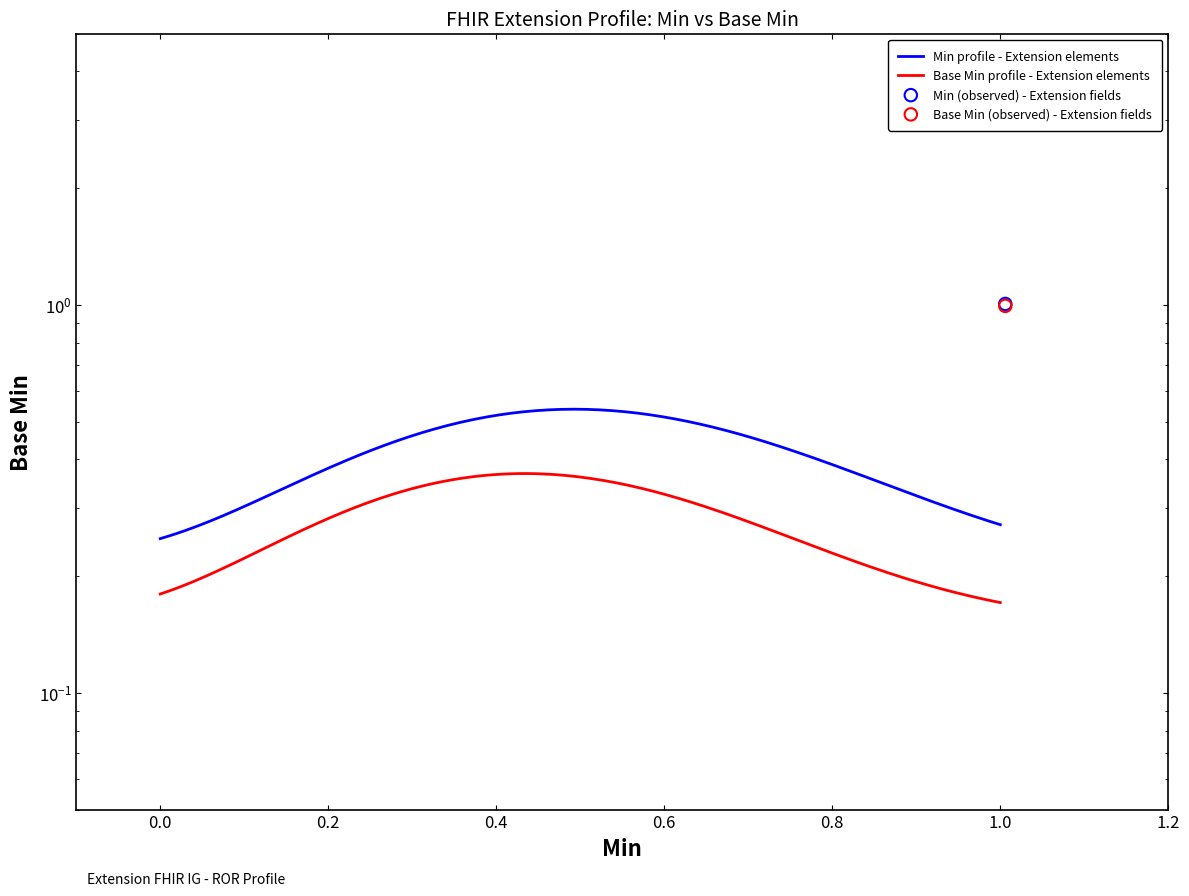

Is the value of Min at Extension.value[x] greater than the value of Base Min at Extension?

Yes